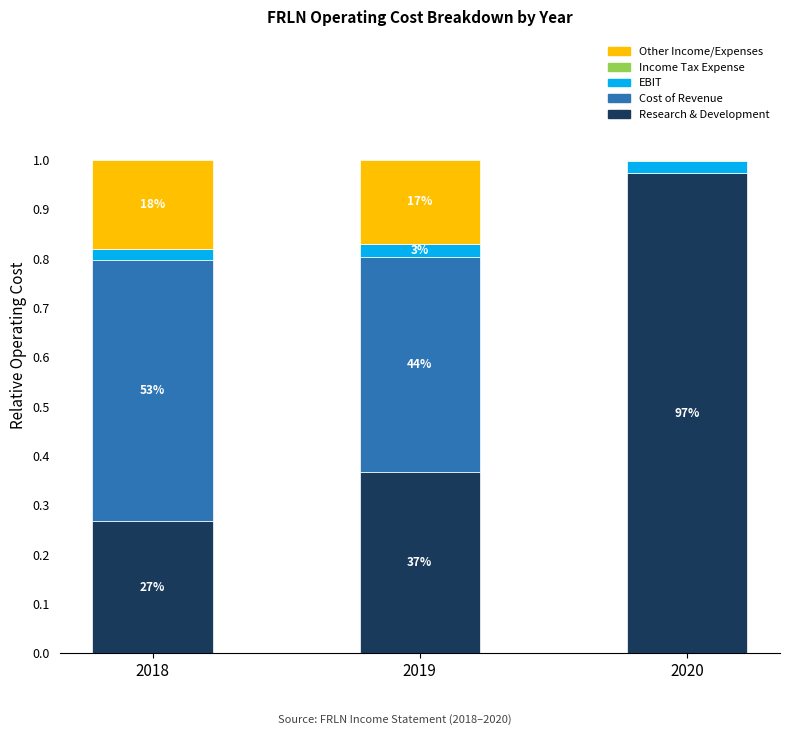

Which series has the largest range (max minus min)?

Research & Development